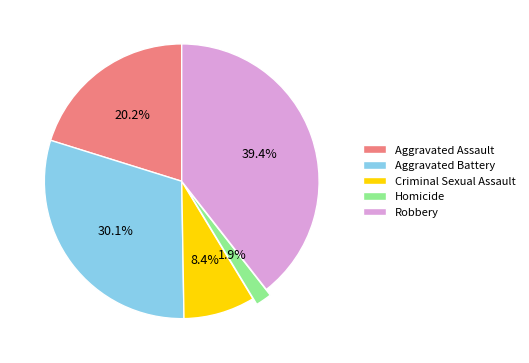

Is there any slice that represents more than half of the pie?

No